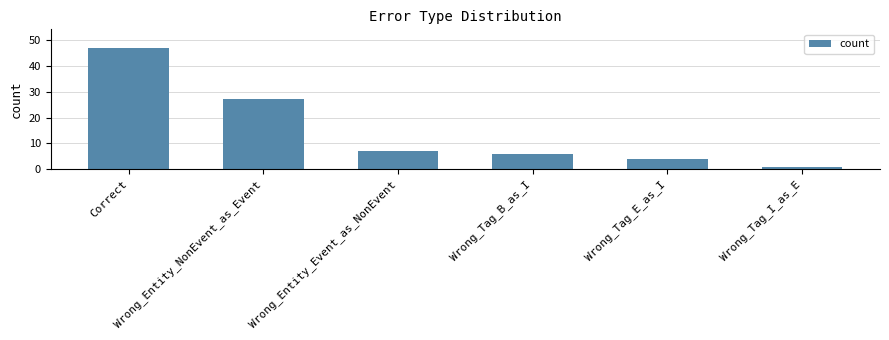

What is the maximum value shown in the chart?

47